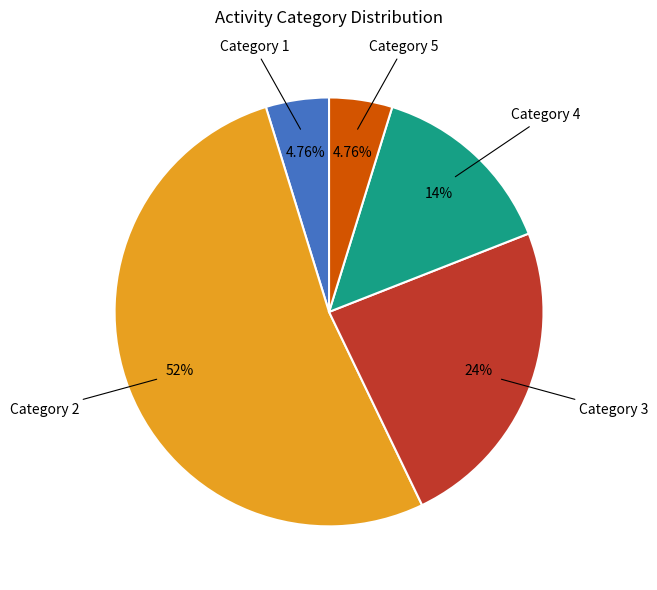

Approximately how many times larger is the value at Category 2 compared to Category 4?

3.7